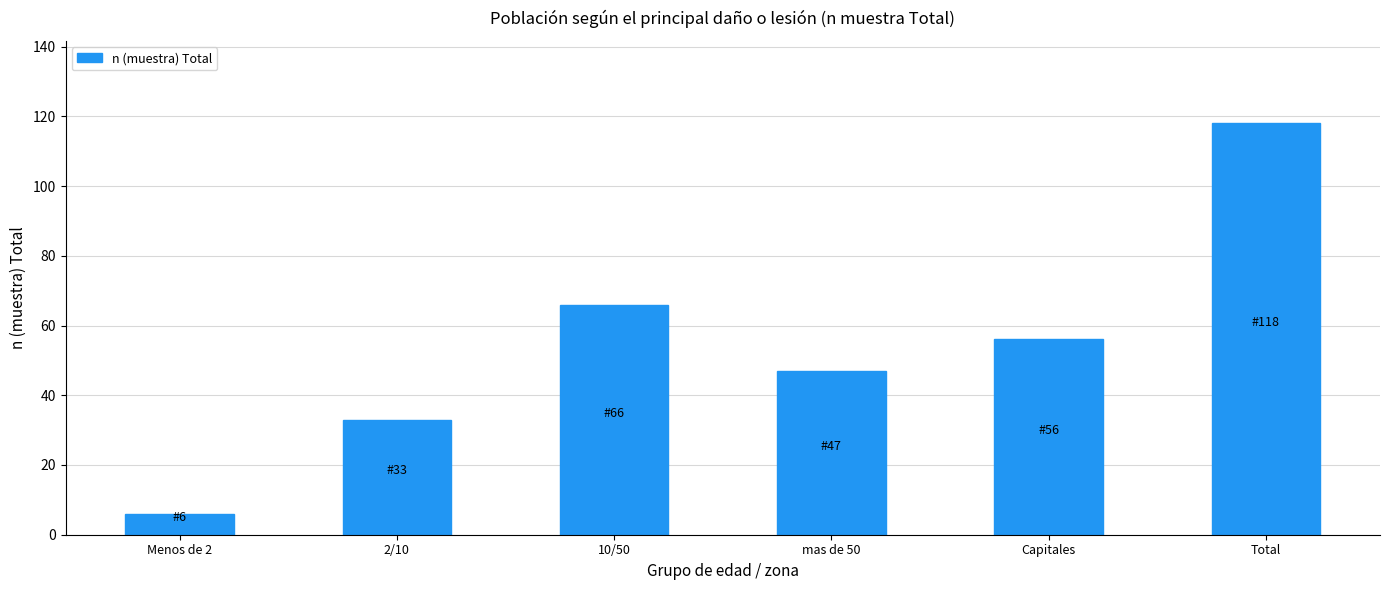

The value at Total is 200. True or false?

False